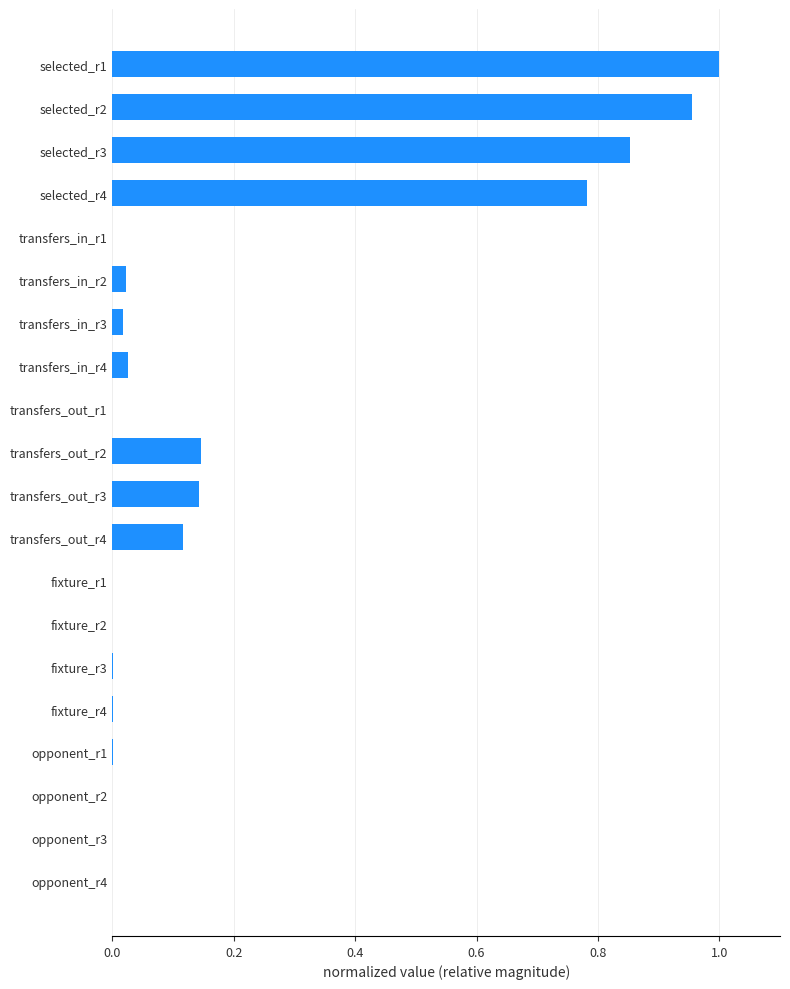

What is the change in value from transfers_in_r1 to transfers_out_r2?

+0.1